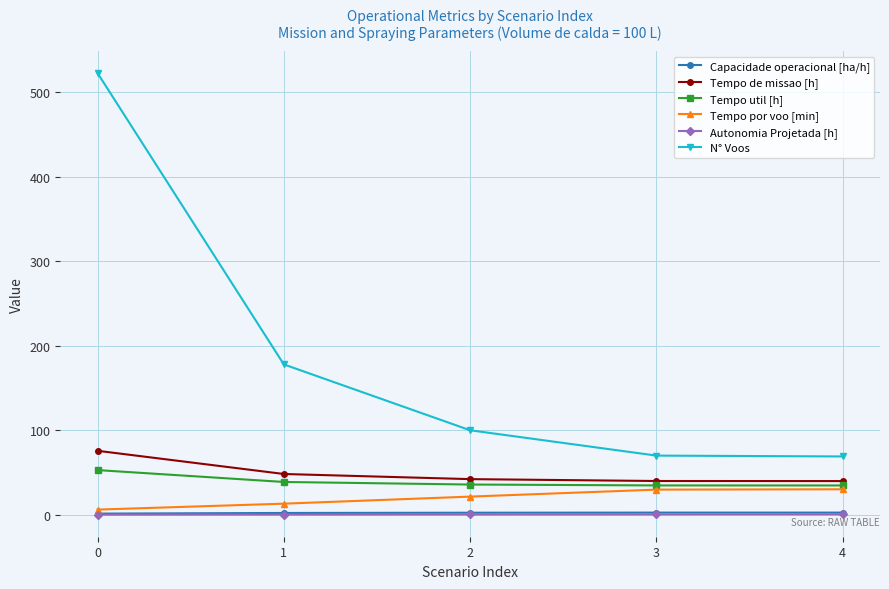

What is the difference between the N° Voos values at 0 and 2?

423.0